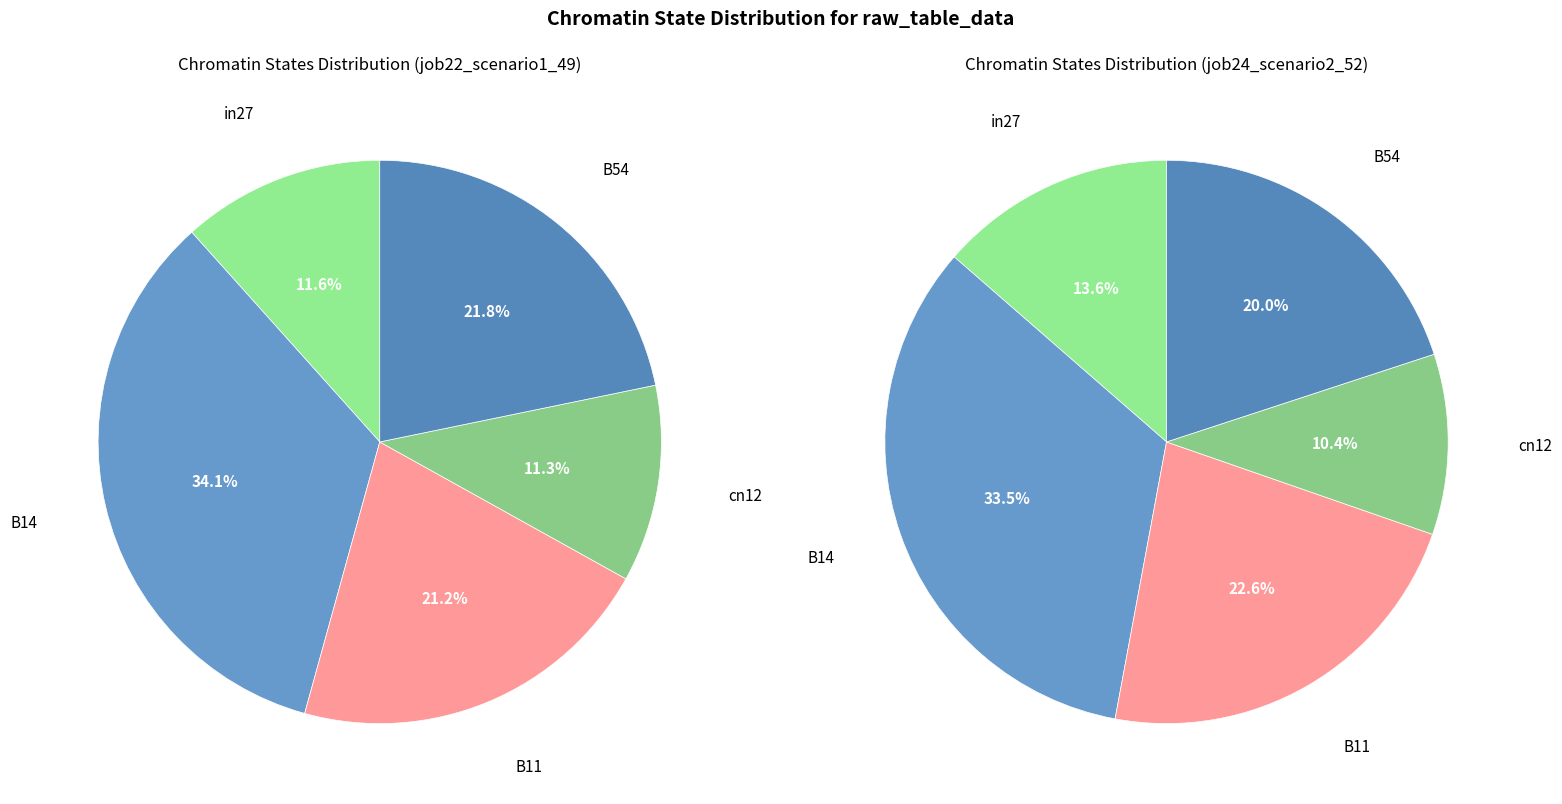

Rank the series by their average value, from highest to lowest.

job22_scenario1_49, job24_scenario2_52